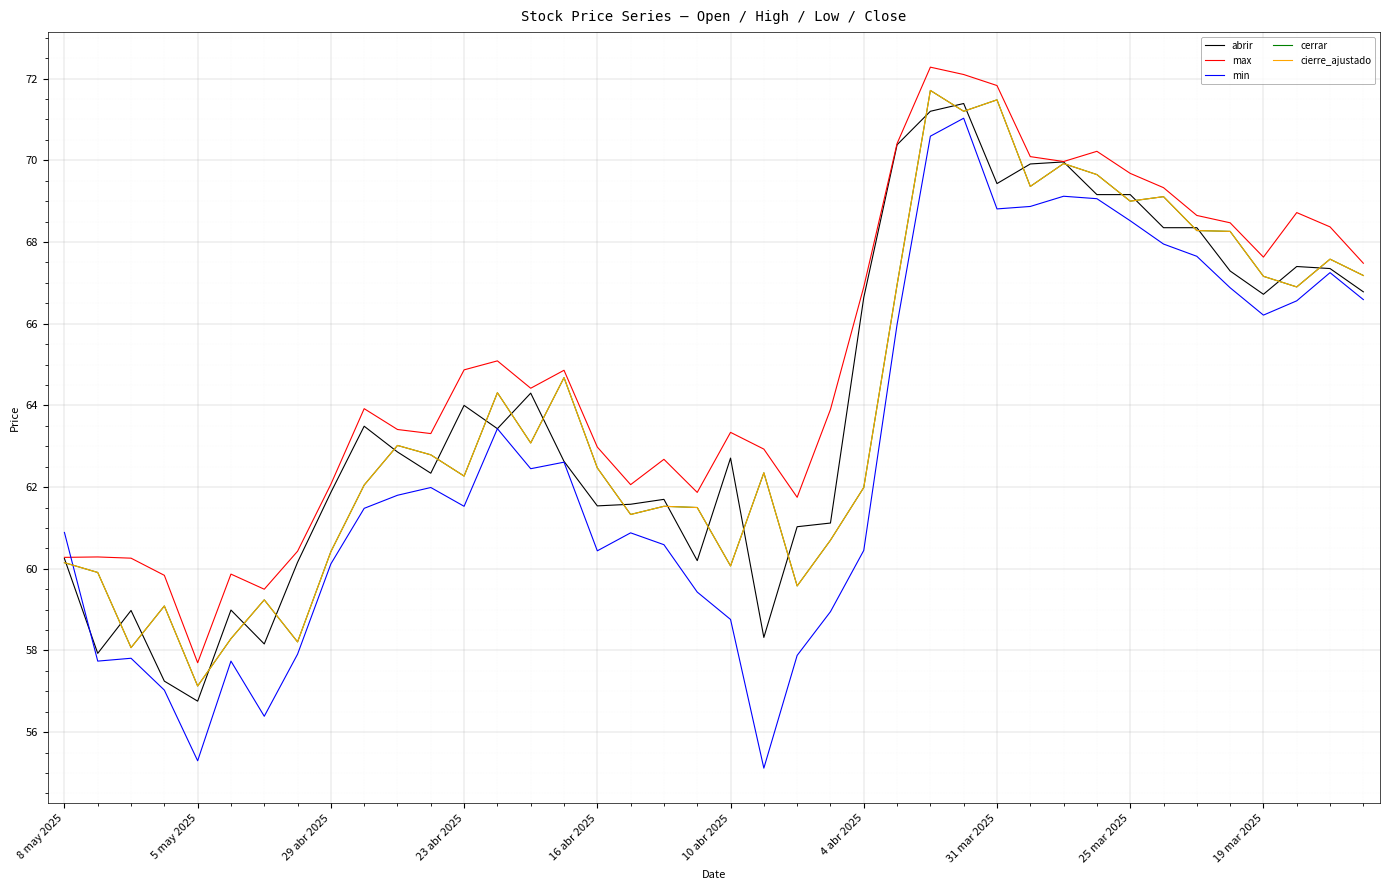

What is the label of the 18th point from the right?

22